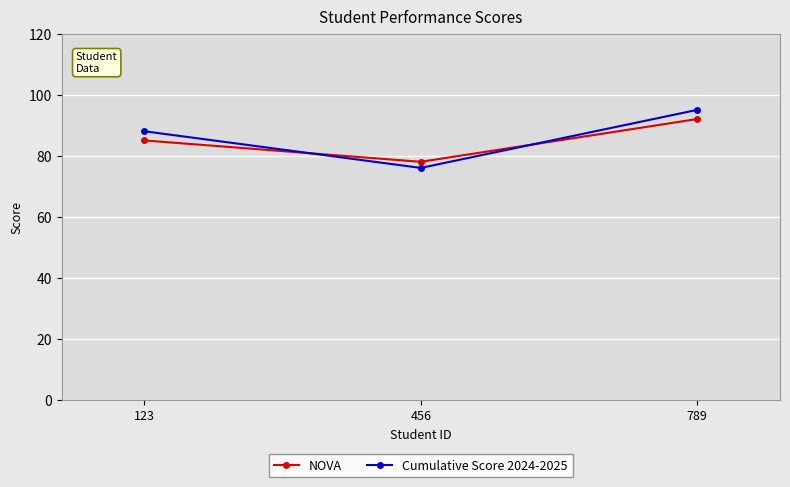

What are all the series names shown in the legend?

NOVA, Cumulative Score 2024-2025